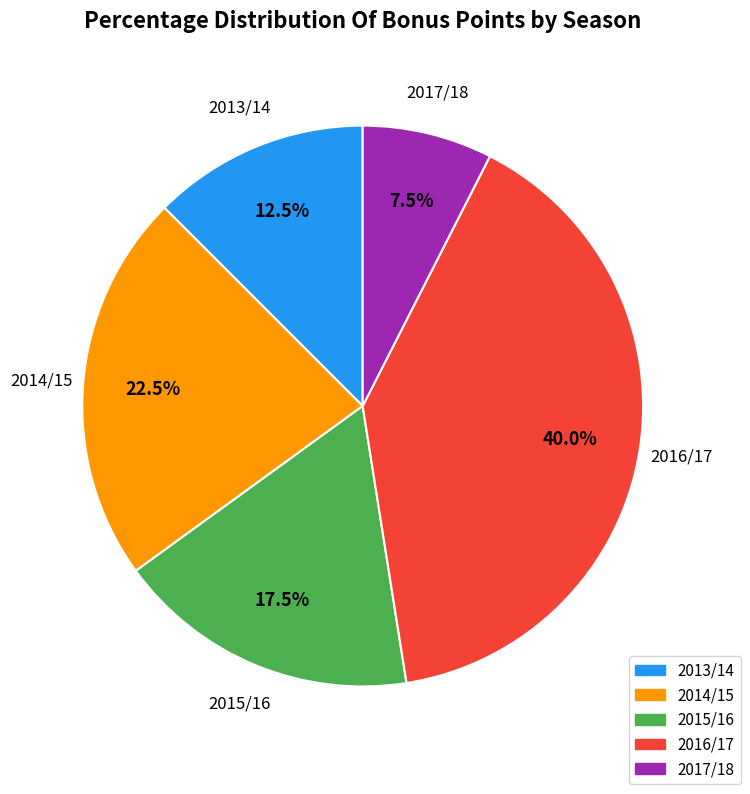

Is 2017/18 the majority of the pie?

No